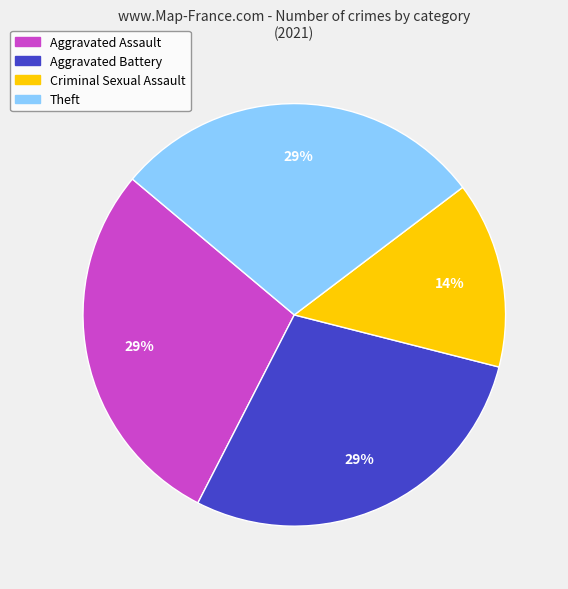

Which slice is the smallest?

Criminal Sexual Assault